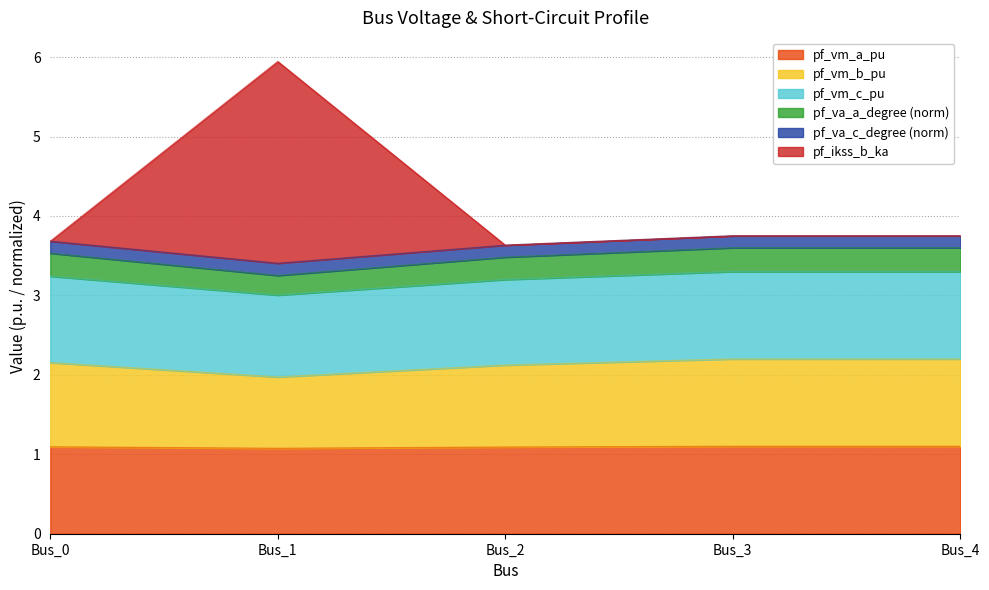

What is the maximum value for pf_vm_a_pu?

1.1